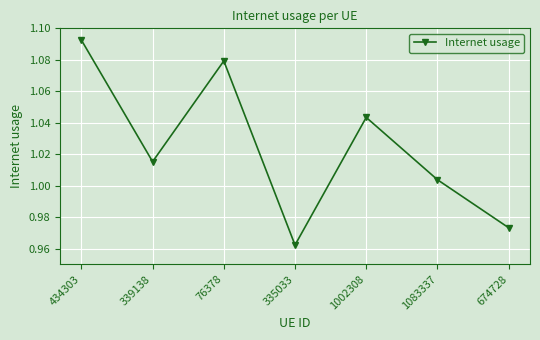

What is the change in value from 434303 to 1083337?

-0.1